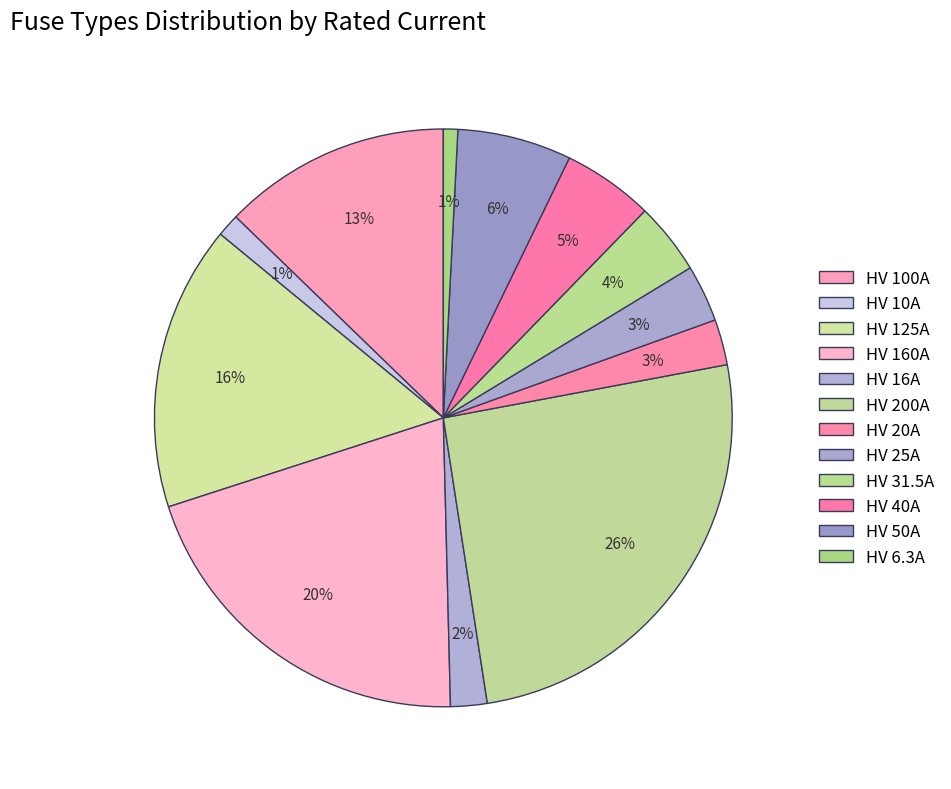

To the nearest percent, what percentage of the pie is HV 20A?

3%